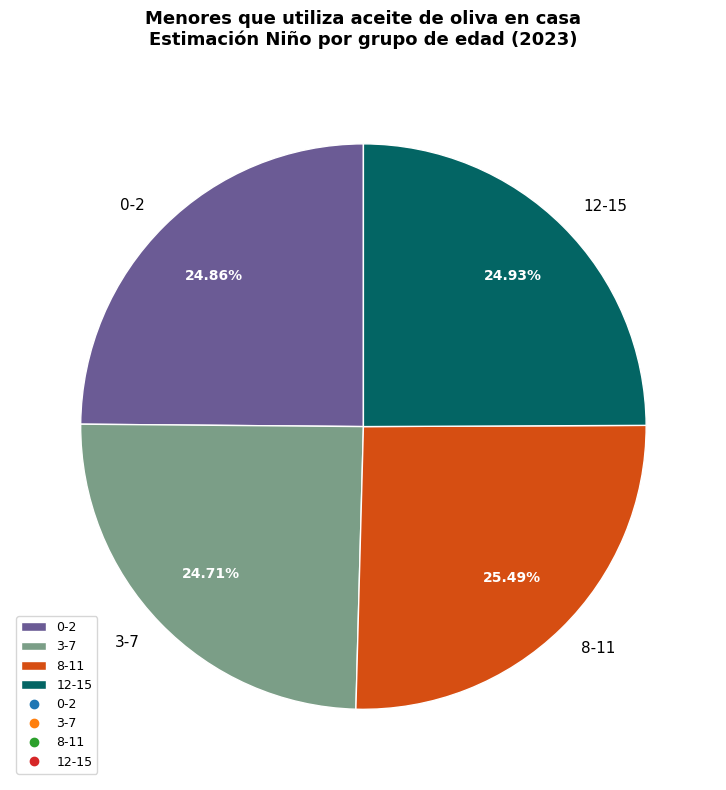

What is the total percentage of 0-2 and 12-15?

49.8%